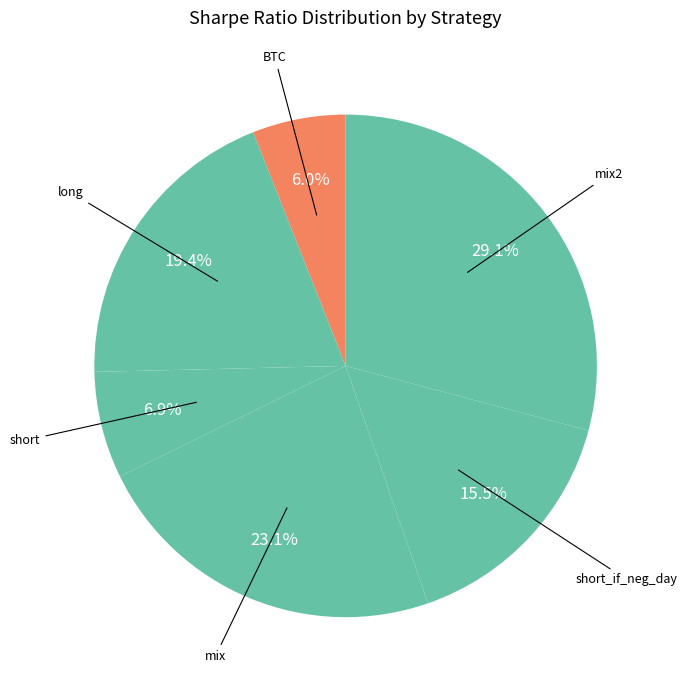

How many slices are in this pie chart?

6